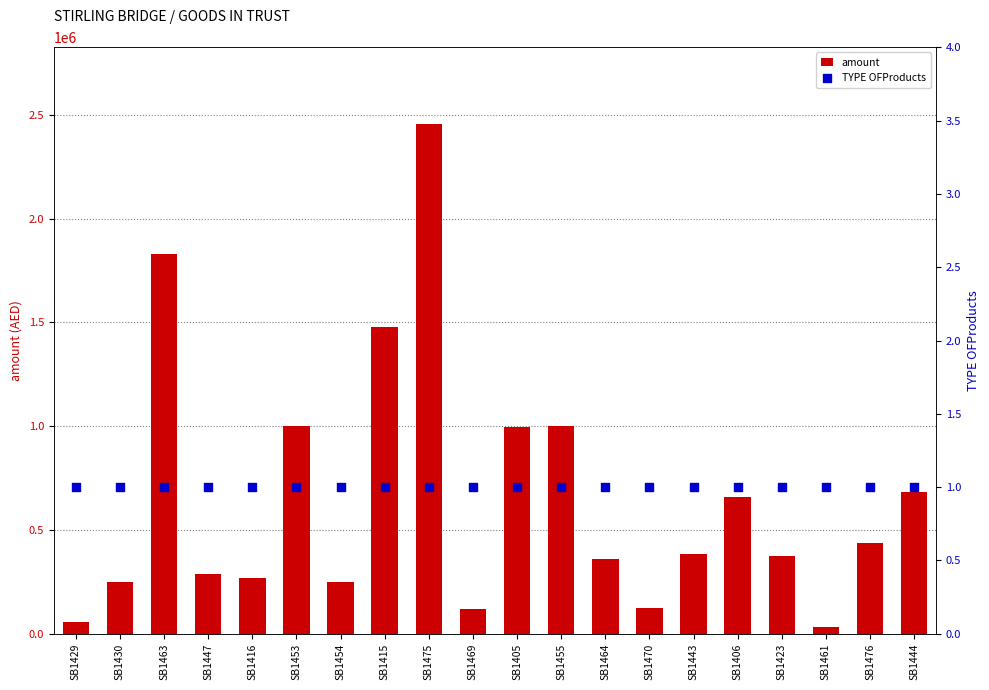

At how many categories does at least one series exceed 962803?

6